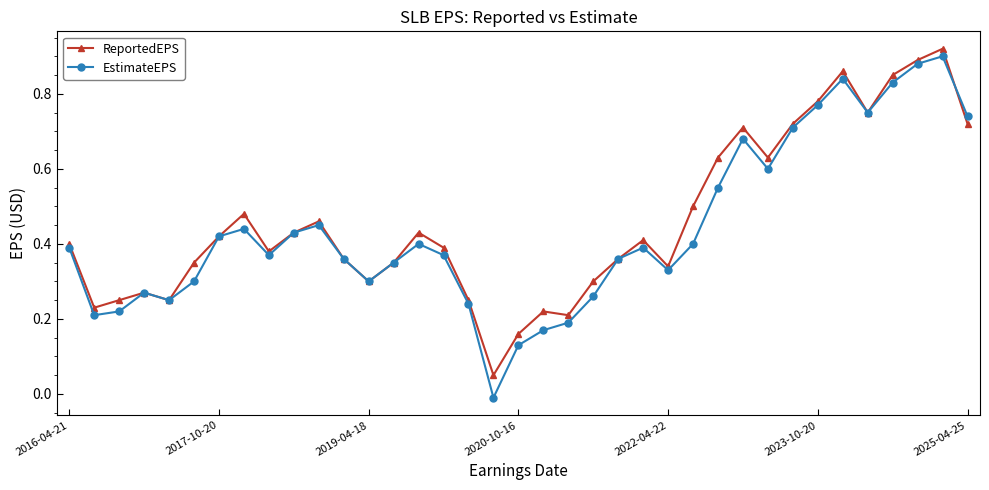

Which series has the widest spread of values?

EstimateEPS